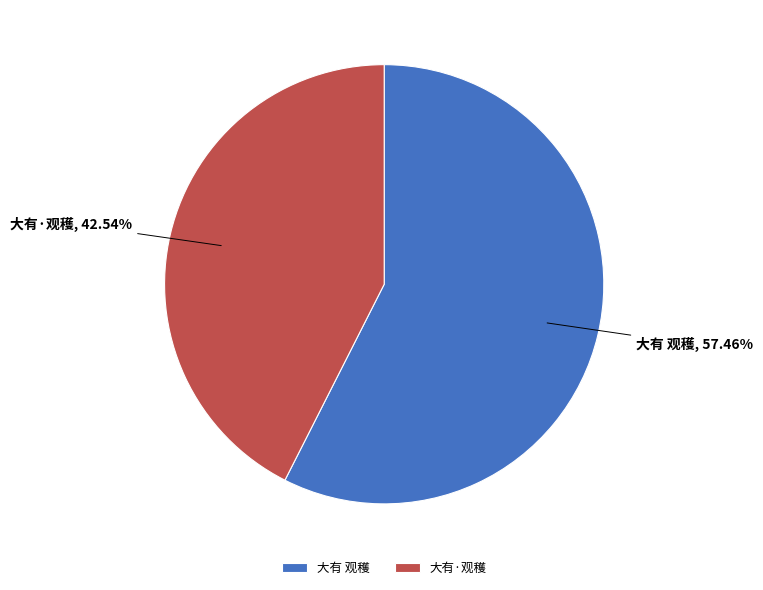

Which has a higher value, 大有 观穫 or 大有·观穫?

大有 观穫